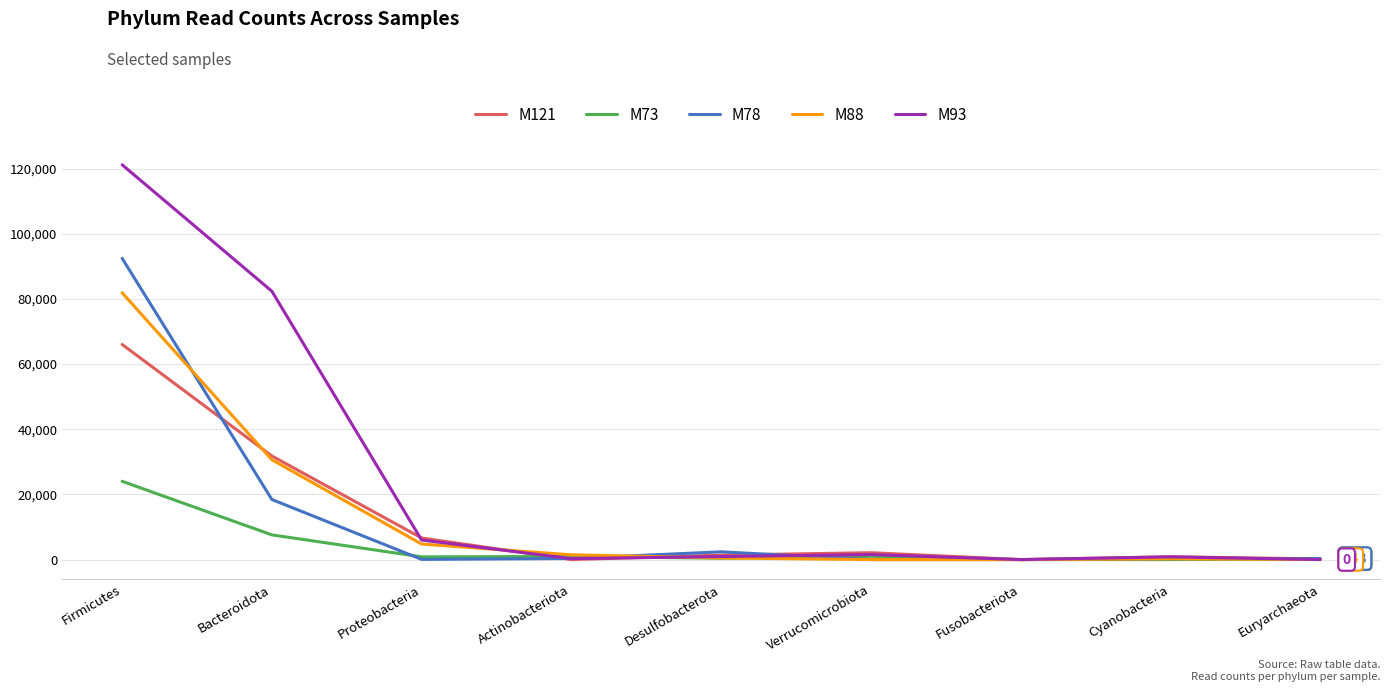

At which category is the sum across all series the highest?

Firmicutes